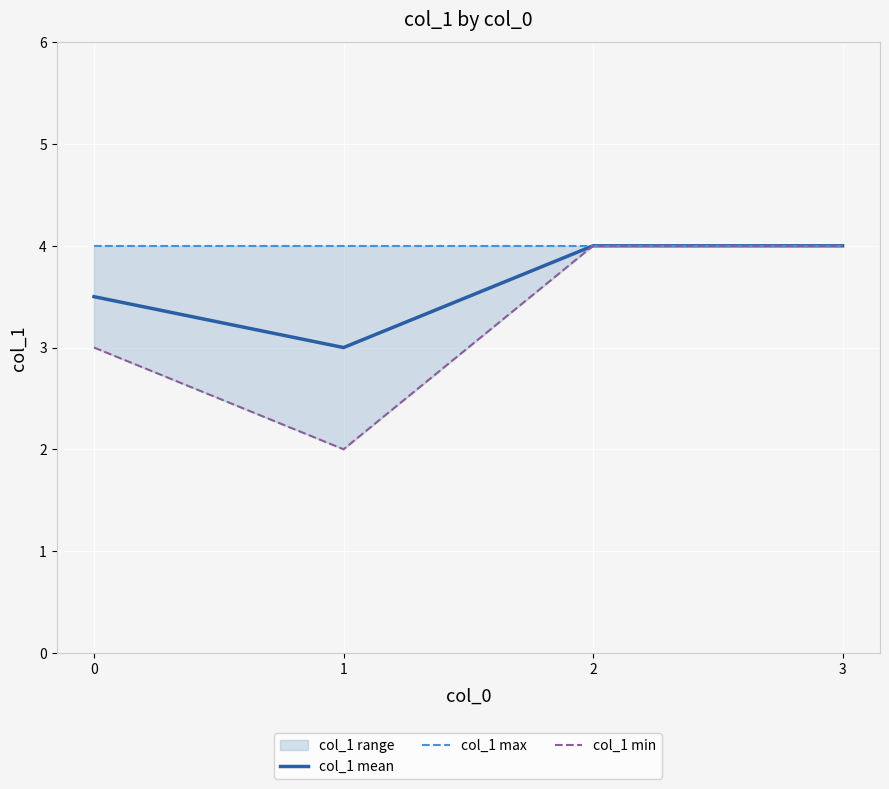

The value of col_1 min at 0 is 3.0. True or false?

True